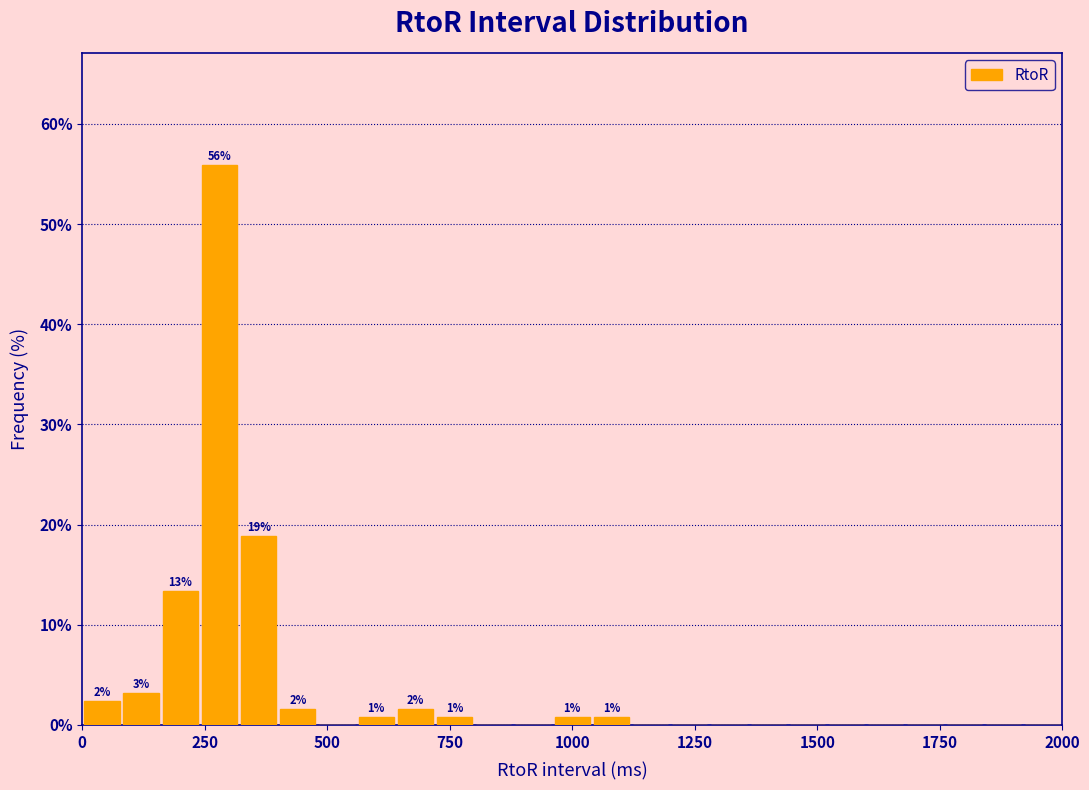

Around what value on the x-axis is the tallest bar? Give the approximate position of its centre, as read against the axis.

300